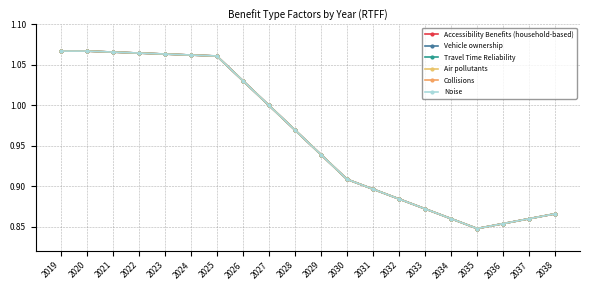

Is this an area chart (filled region under the line)?

No